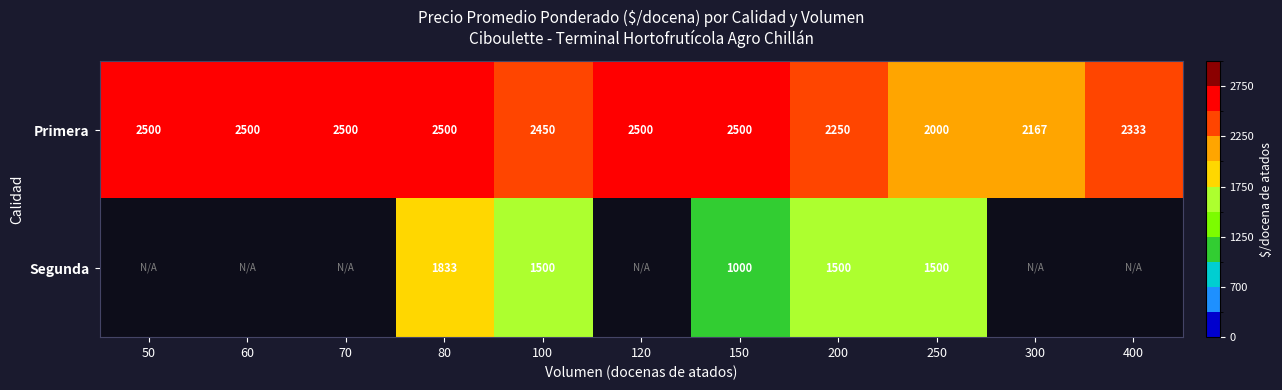

At which label is Primera closest to 2250?

200